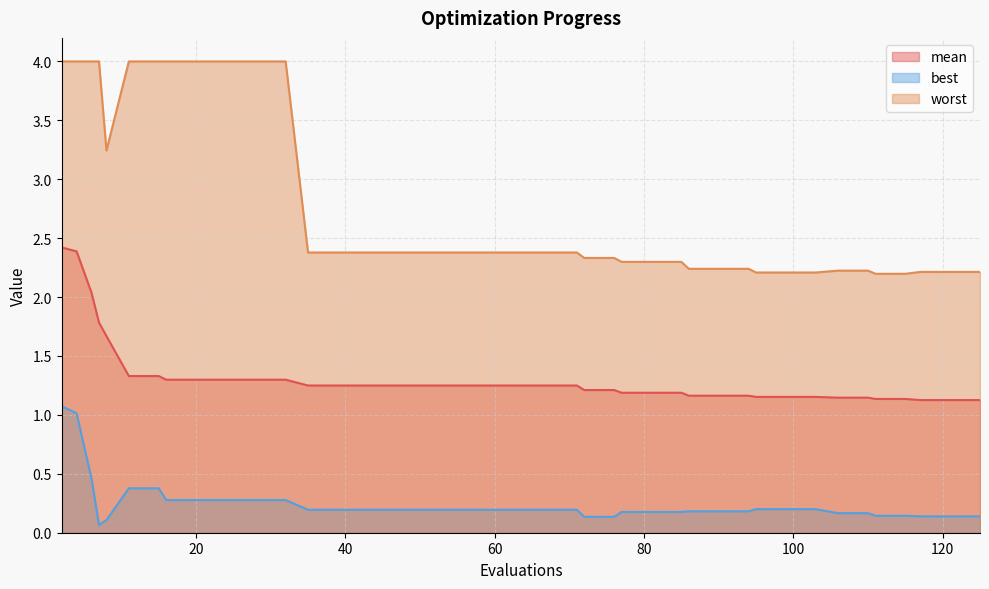

Which category has the lowest value in the mean series?

117